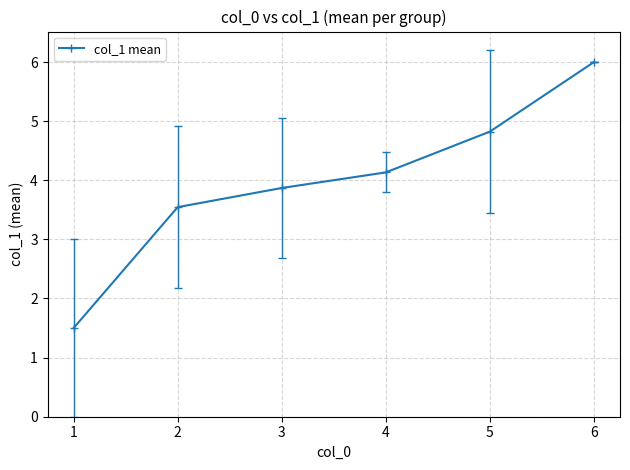

Does the chart have visible grid lines?

Yes